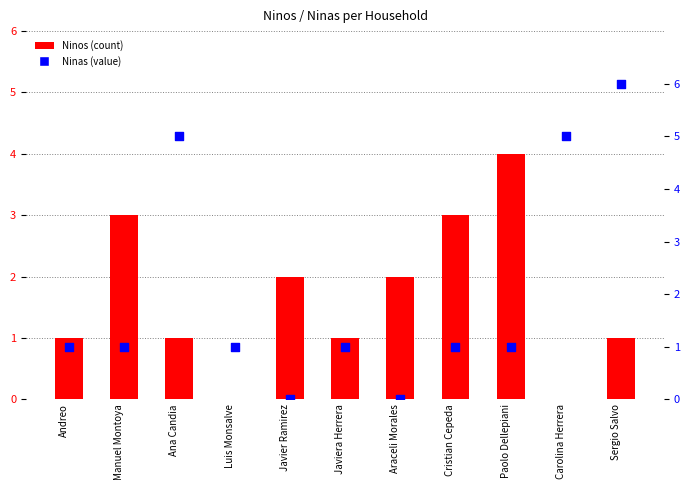

Which series has the widest spread of Y values?

Ninas